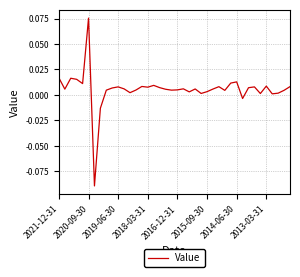

At which category does the chart reach its peak across all series?

2020-09-30